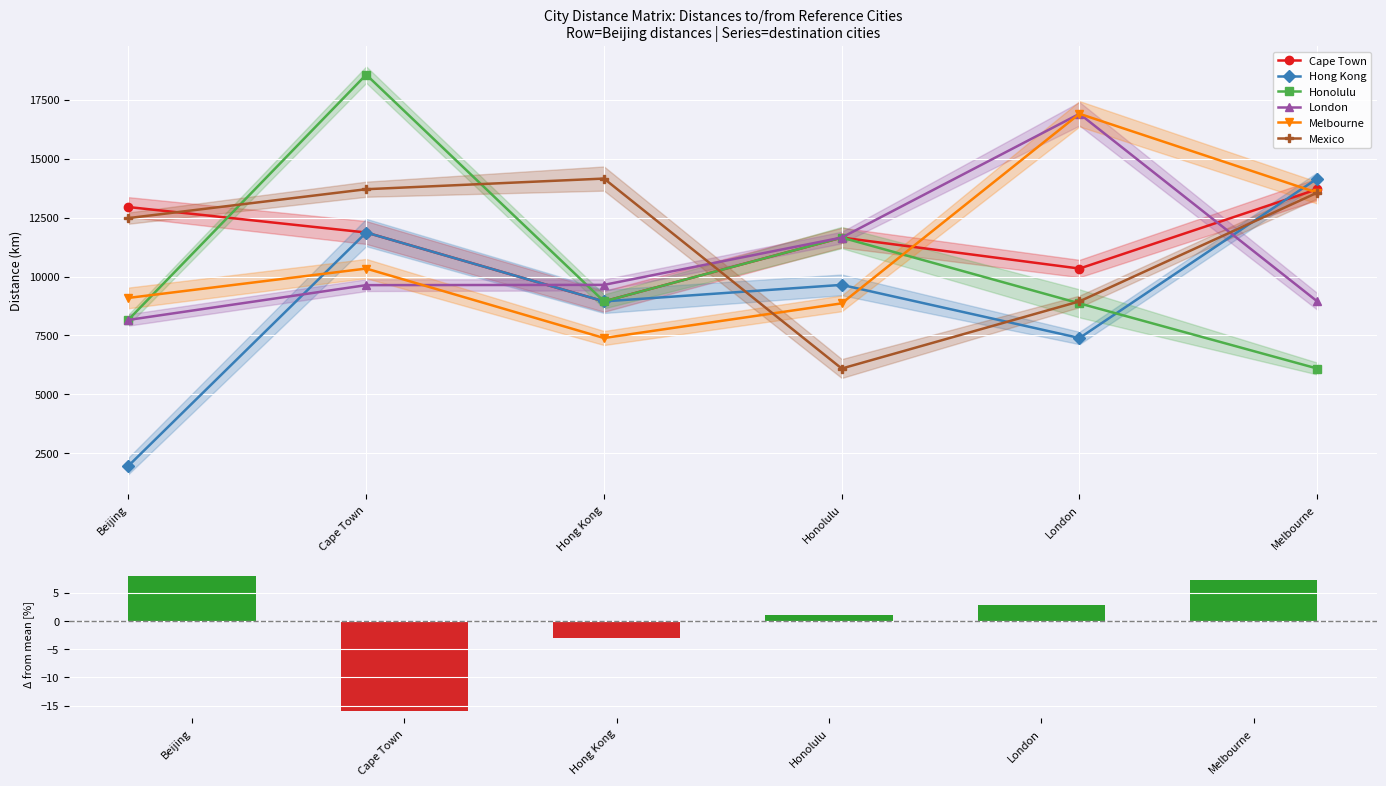

How many data points in London are less than 9646?

3